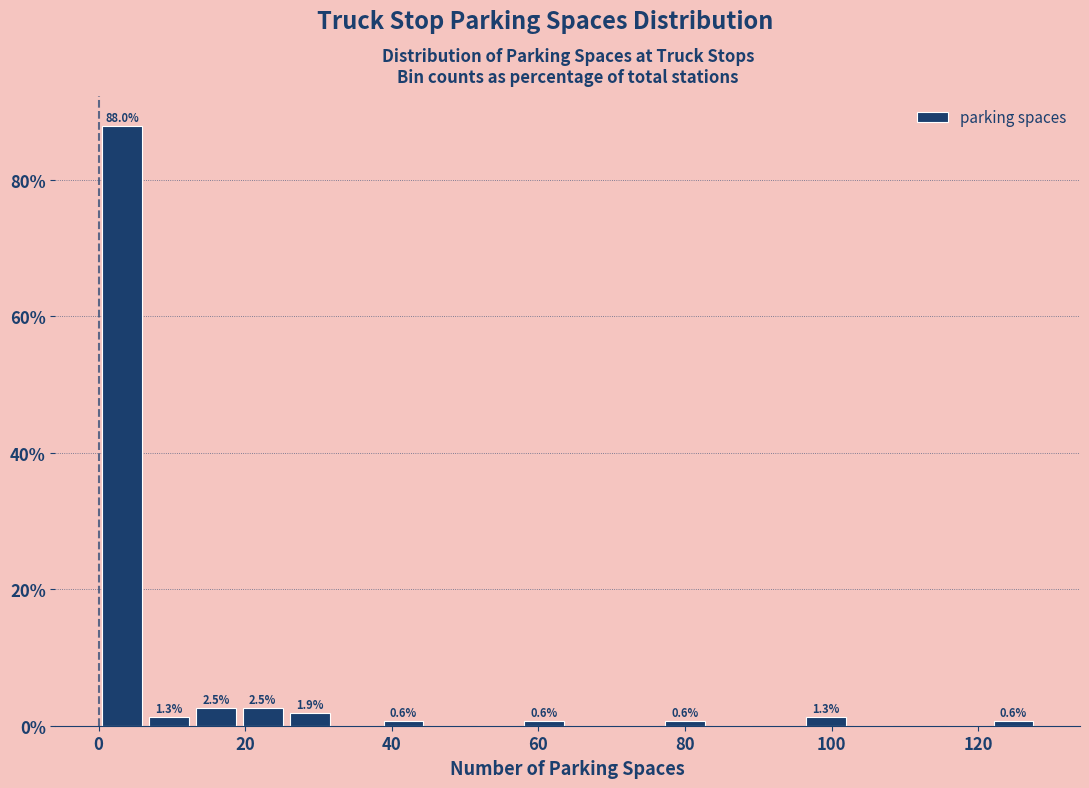

Around what value on the x-axis is the tallest bar? Give the approximate position of its centre, as read against the axis.

4